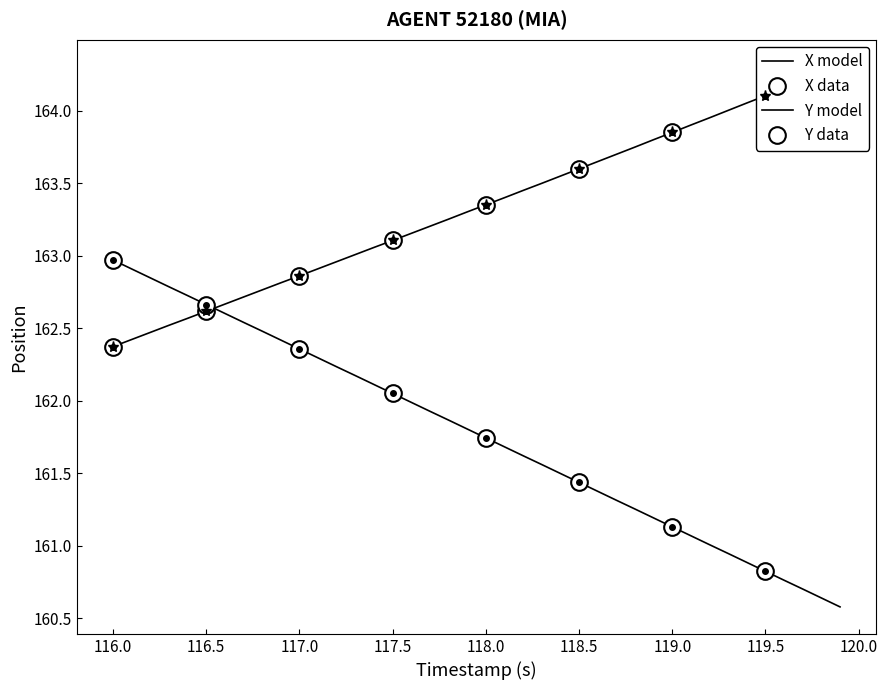

Does the chart have visible grid lines?

No